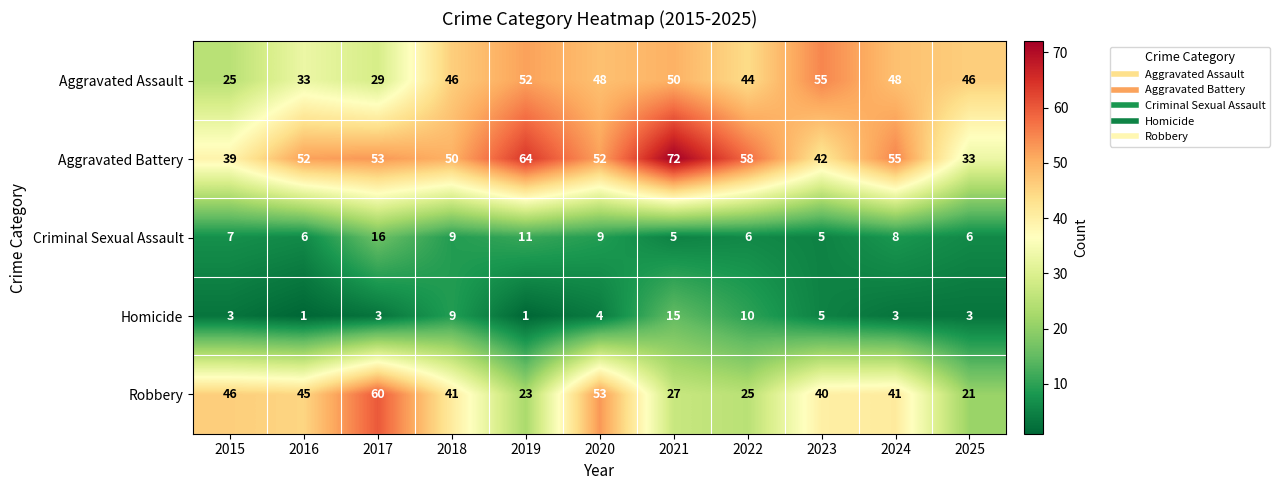

Where is Robbery nearest to the value 40?

2023